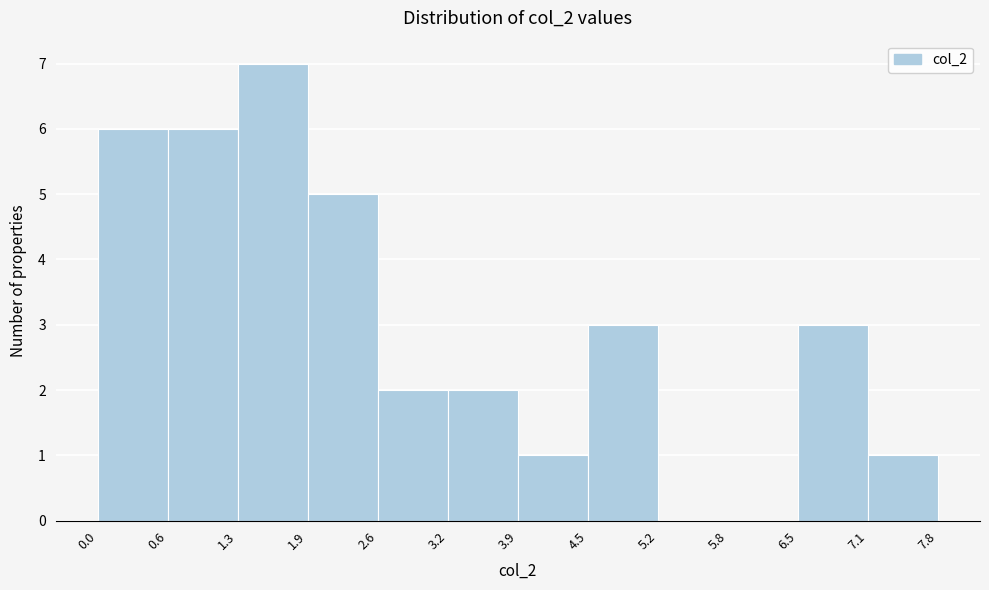

Reading left to right, transcribe this chart: for each bar, give the range it covers on the x-axis and its height. The values are not printed on the chart, so give them approximately, as read against the axis.

0.0 to 0.6: 6
0.6 to 1.3: 6
1.3 to 1.9: 7
1.9 to 2.6: 5
2.6 to 3.2: 2
3.2 to 3.9: 2
3.9 to 4.5: 1
4.5 to 5.2: 3
5.2 to 5.8: 0
5.8 to 6.5: 0
6.5 to 7.1: 3
7.1 to 7.8: 1